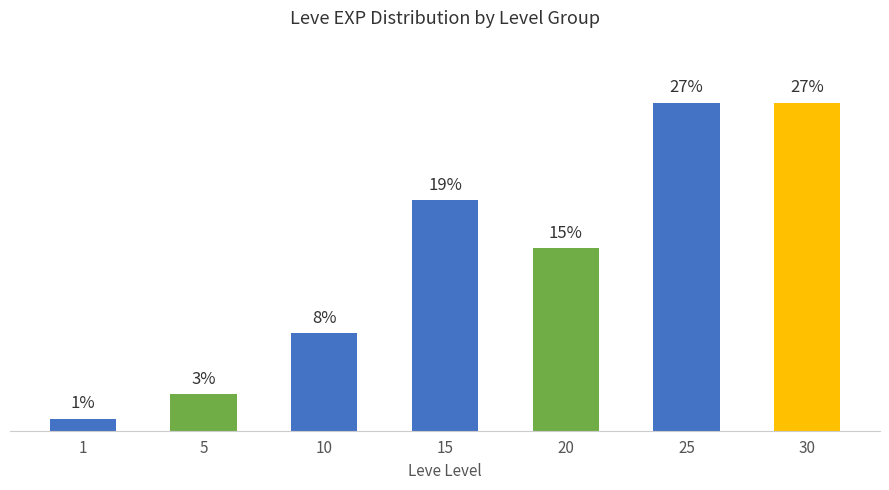

What is the sum of all values?

100